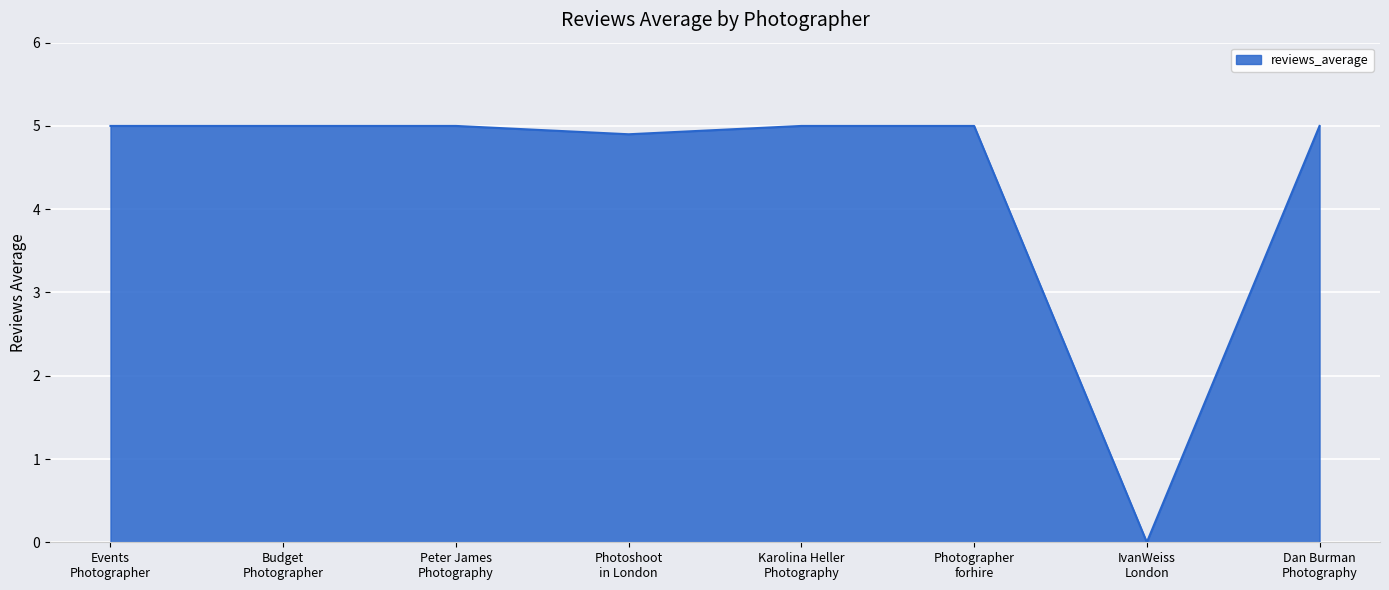

How many values are above zero?

7